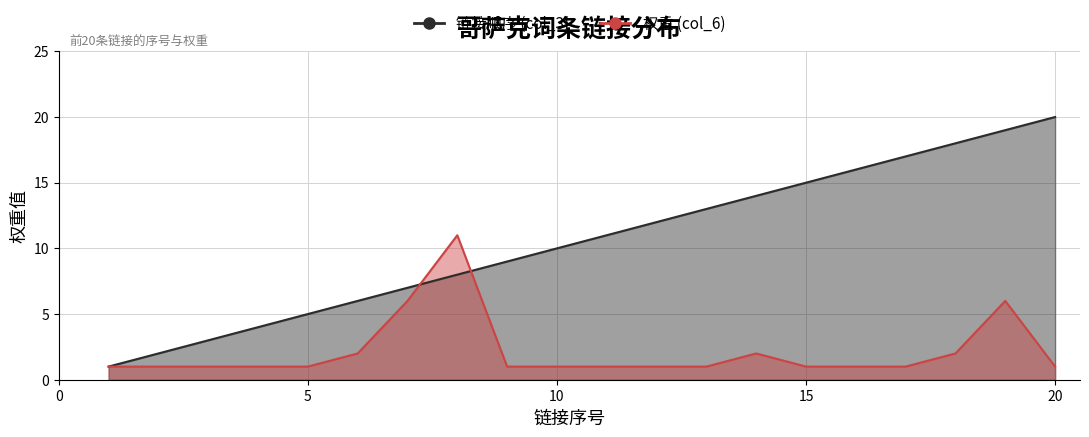

How many lines are shown in the chart?

2